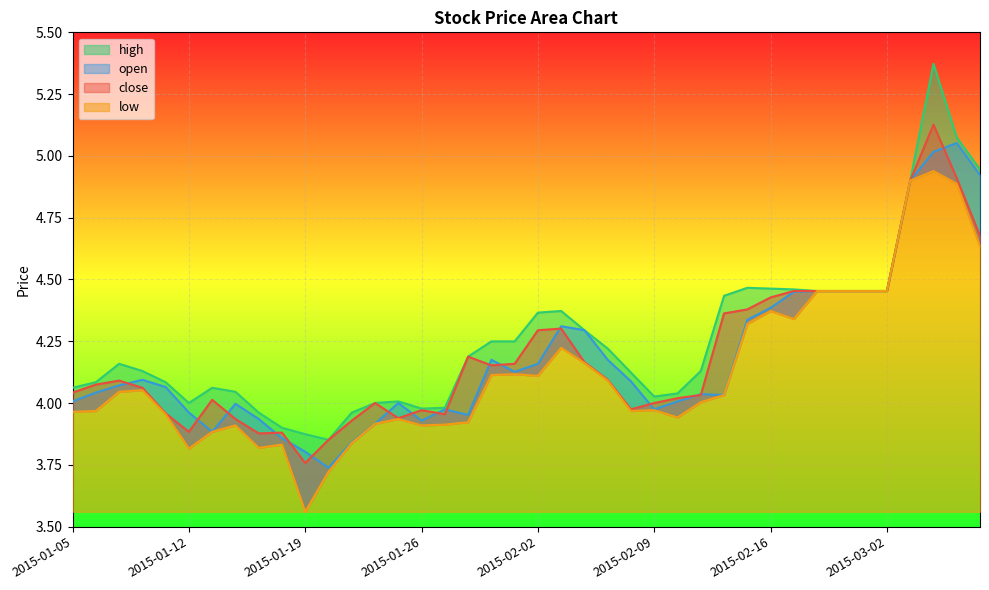

What are all the series names shown in the legend?

close, open, high, low